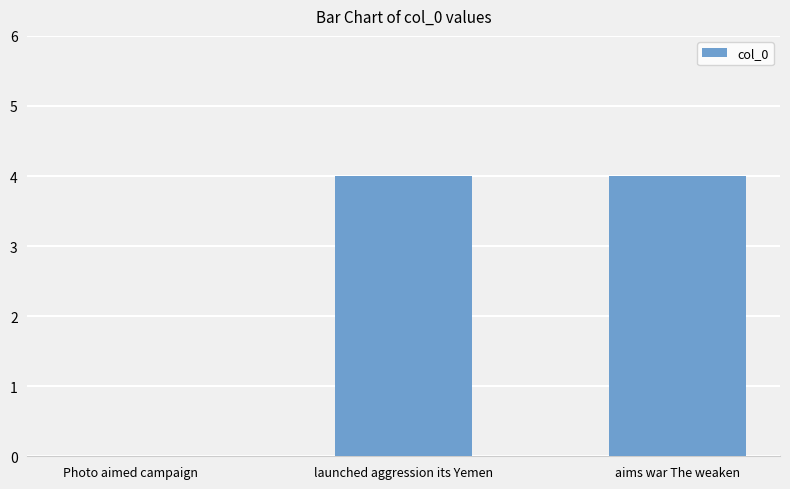

Count the number of data series in this chart.

1